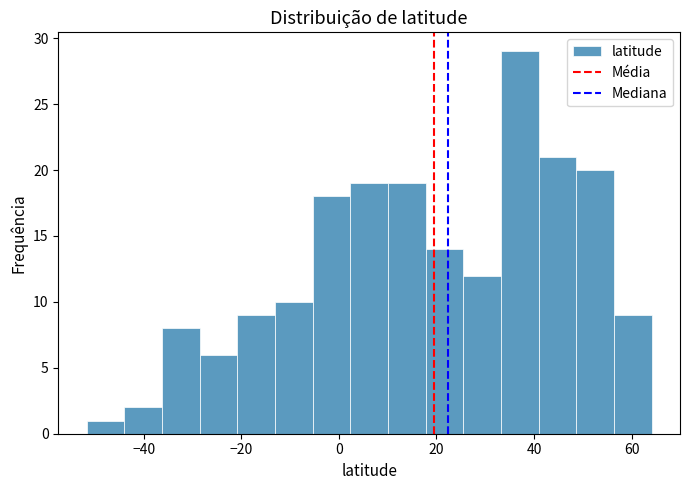

Read against the x-axis, roughly where is the centre of the tallest bar?

38